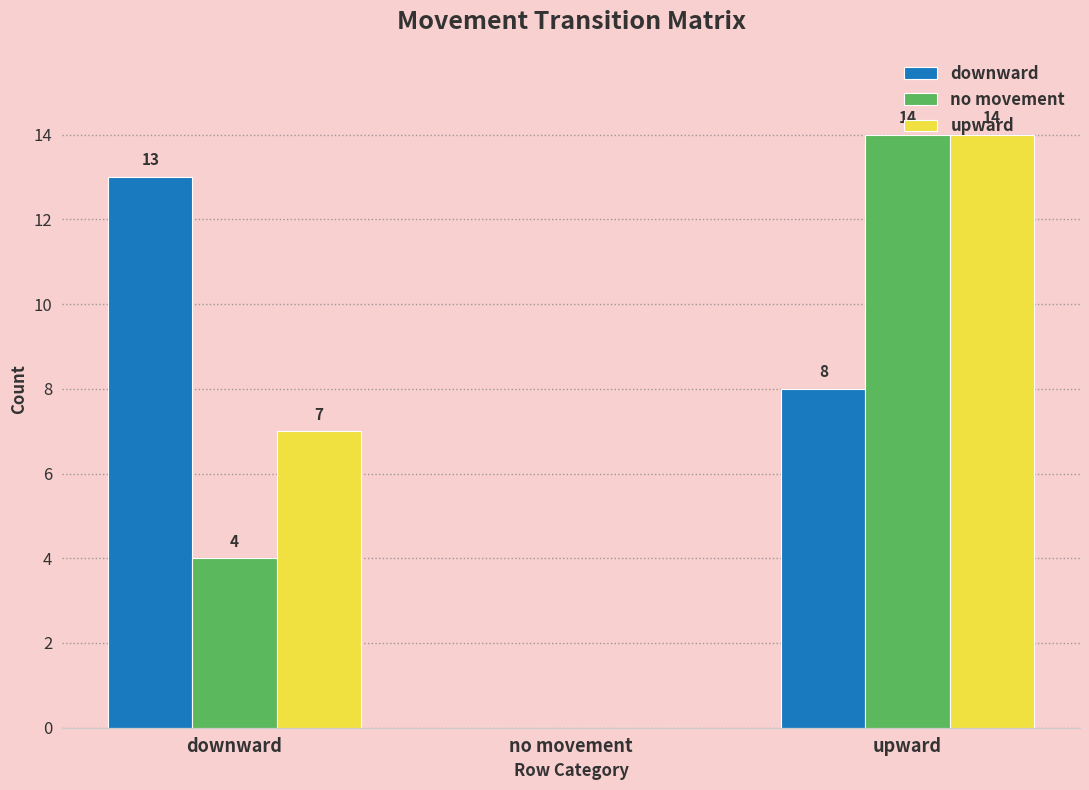

Is the value of no movement at downward greater than the value of upward at downward?

No